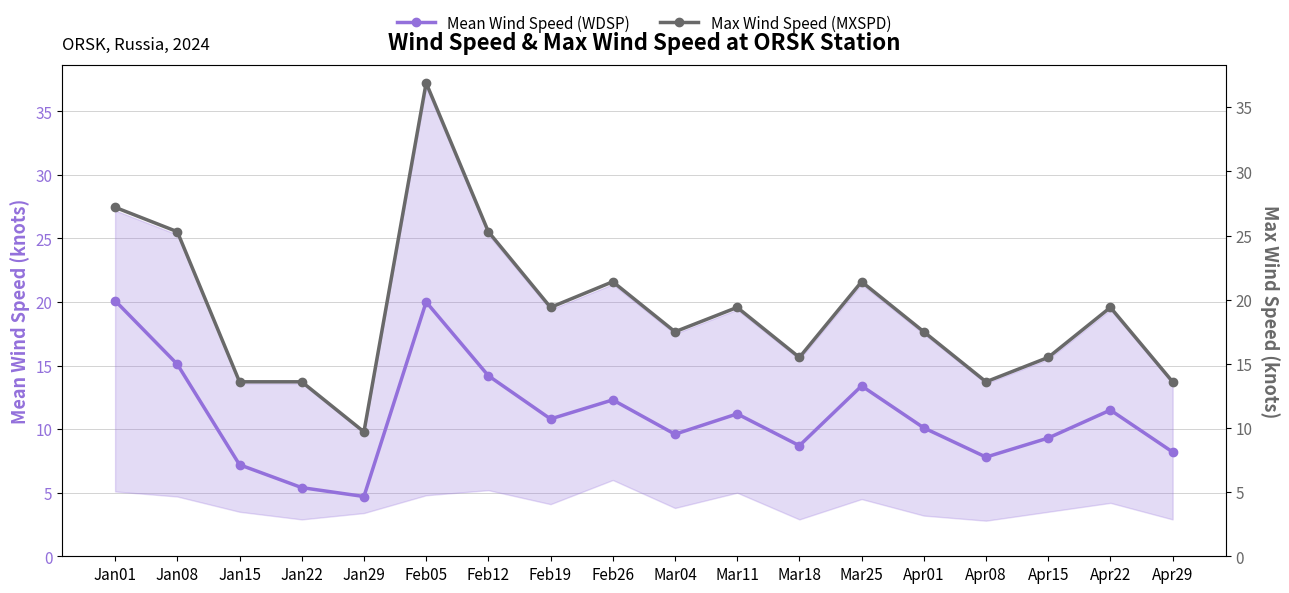

Which category has the highest value in the Max Wind Speed (MXSPD) series?

Feb05